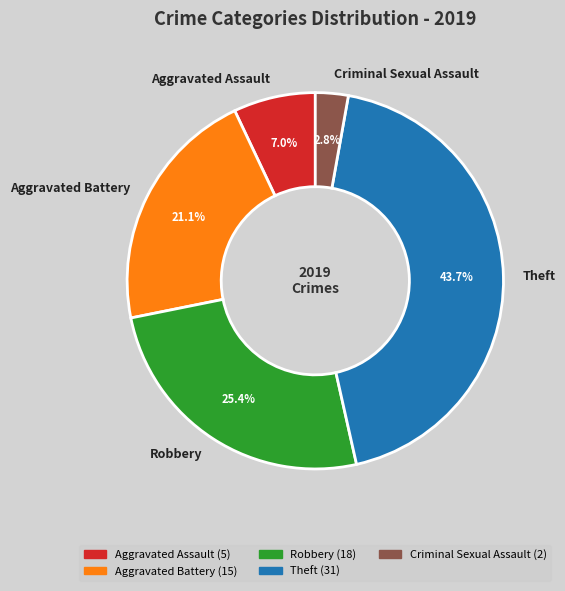

What percentage is the Aggravated Assault slice, to the nearest percent?

7%